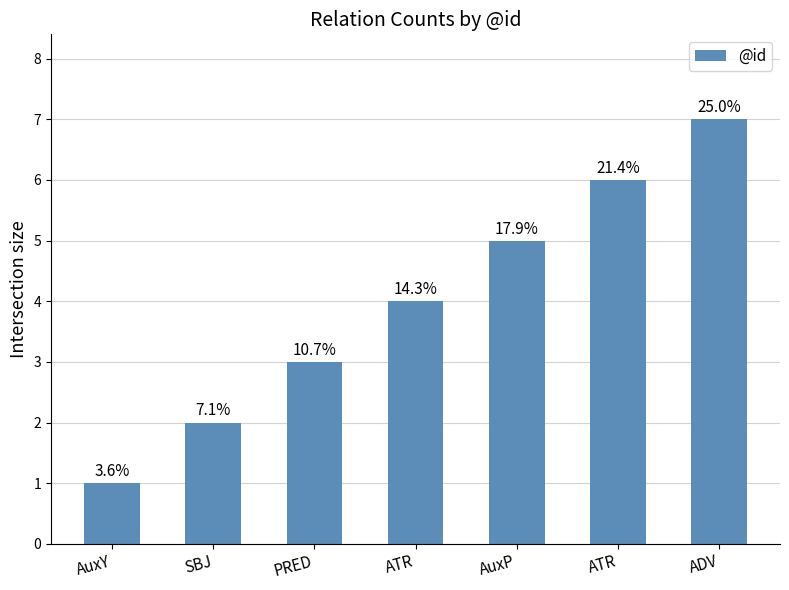

Which category has the lowest value across all series?

AuxY